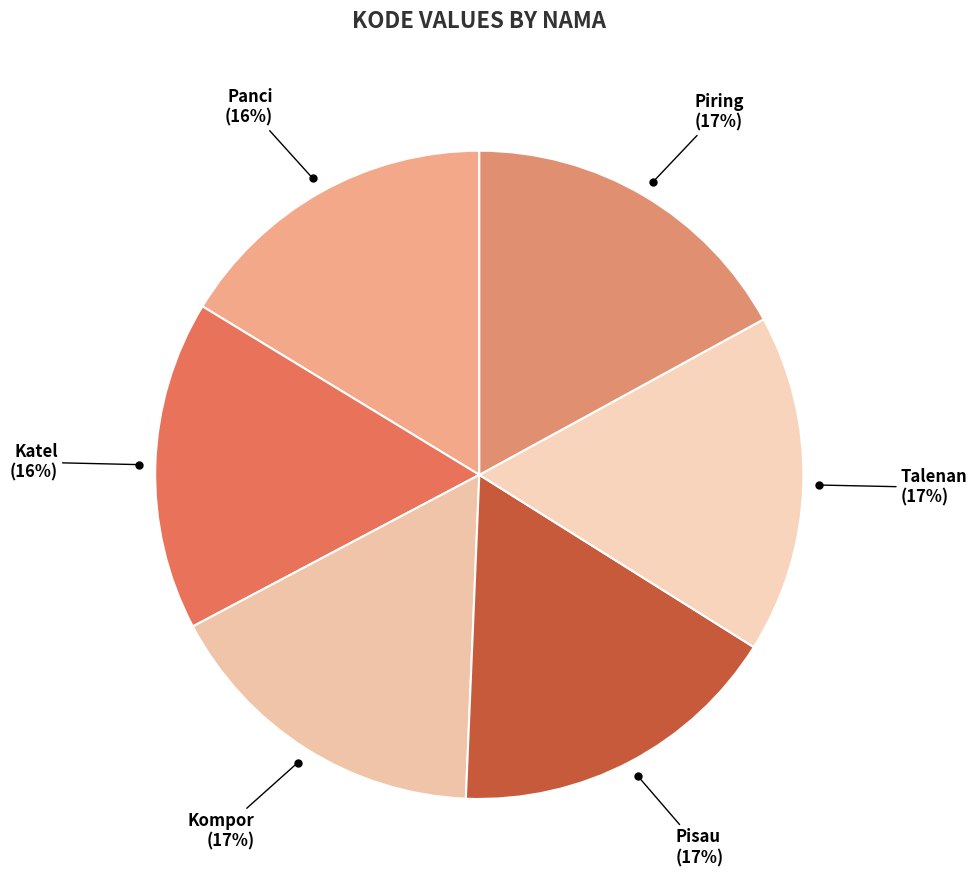

True or false: Panci accounts for 9% of the total.

False